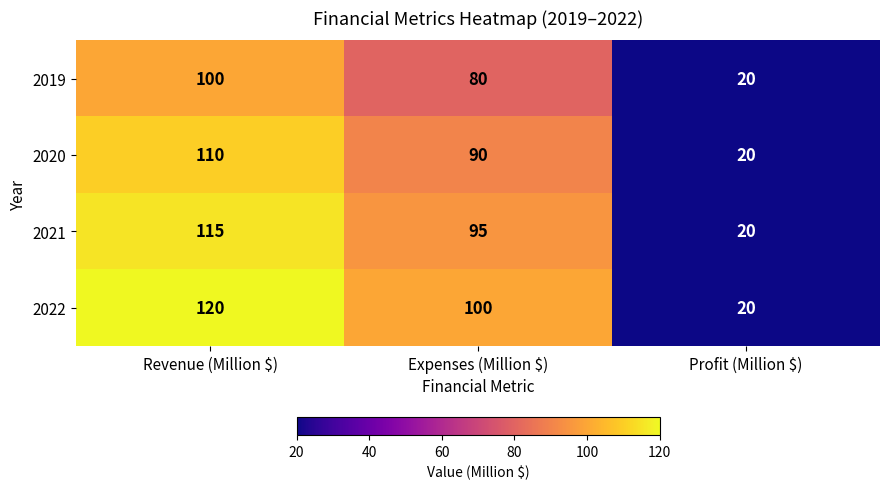

What is the minimum value shown in the chart?

20